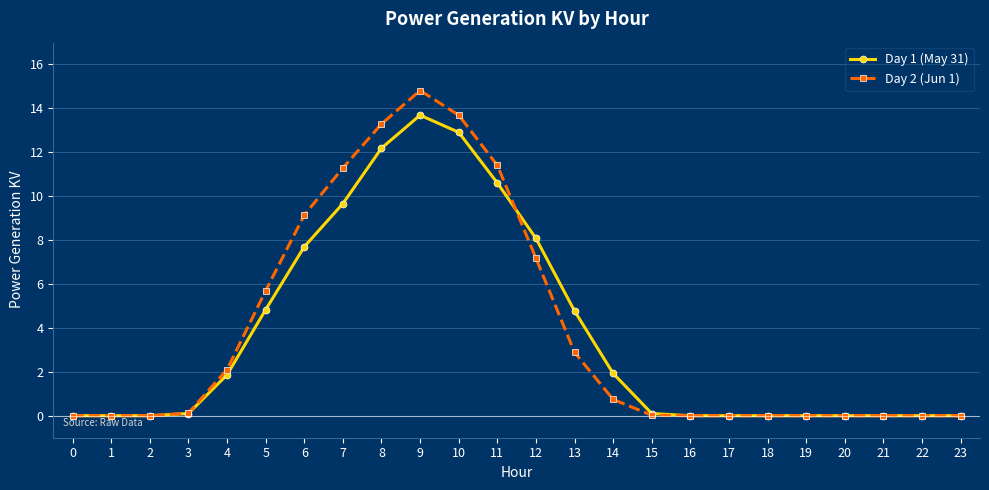

Is the value of Day 2 (Jun 1) at 18 greater than the value of Day 1 (May 31) at 5?

No